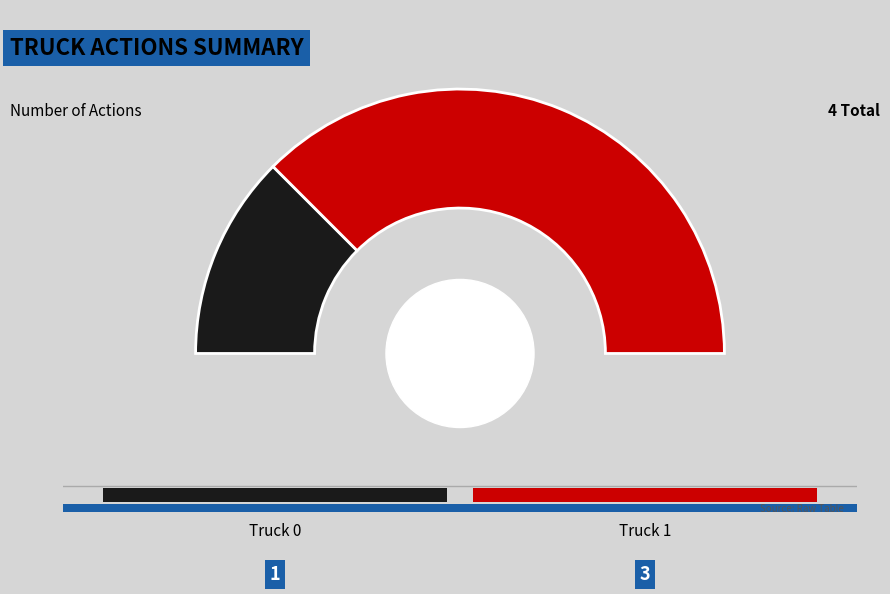

Which category has the biggest portion of the pie?

Truck 1